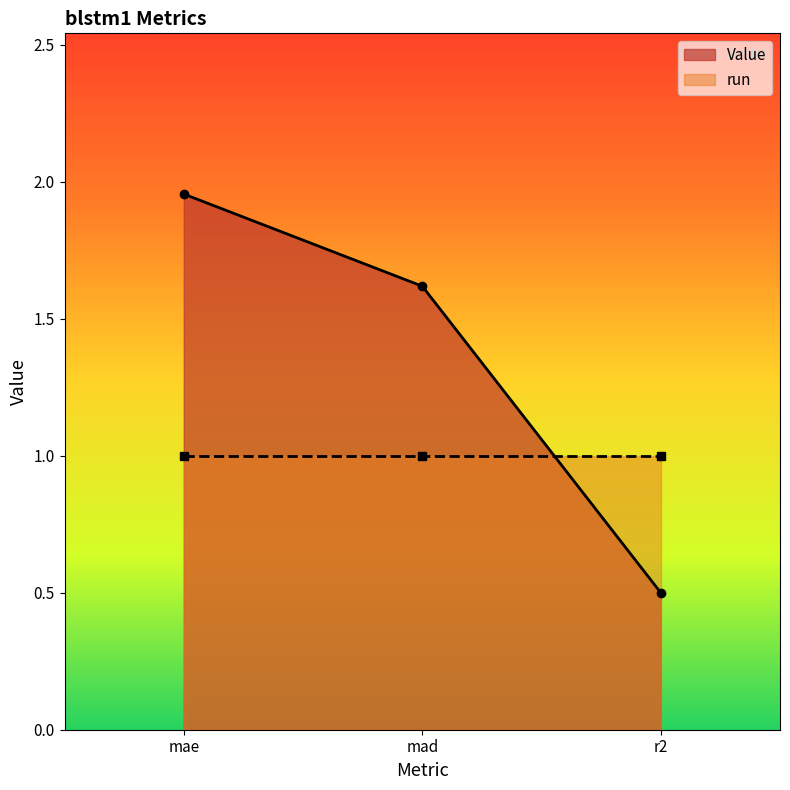

What is the change in value from mad to r2?

-1.1